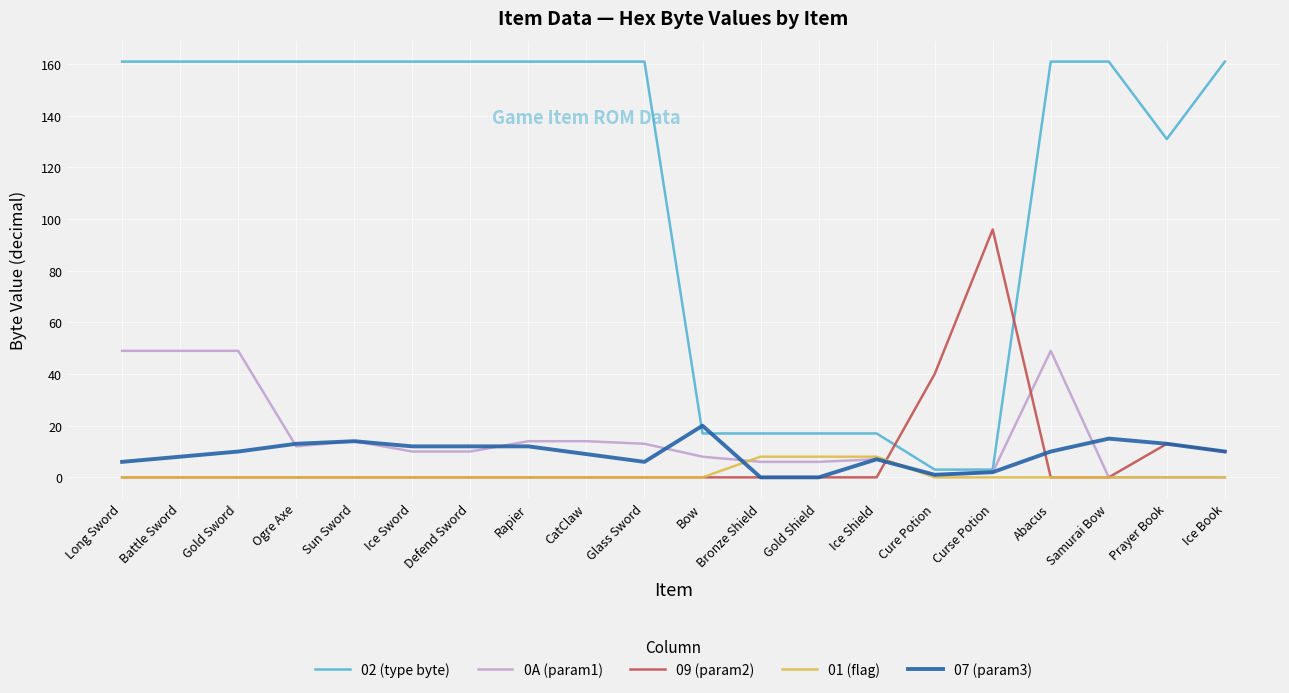

Rank the series by their maximum value, from highest to lowest.

02 (type byte), 09 (param2), 0A (param1), 07 (param3), 01 (flag)